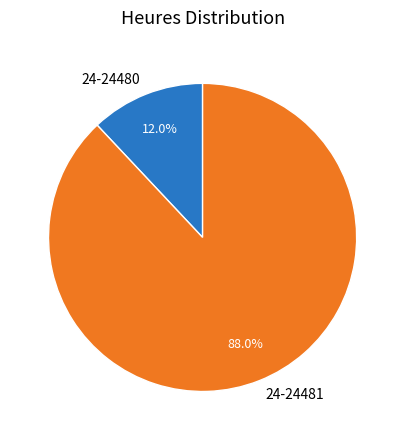

To the nearest percent, what is the combined percentage of 24-24481 and 24-24480?

100%